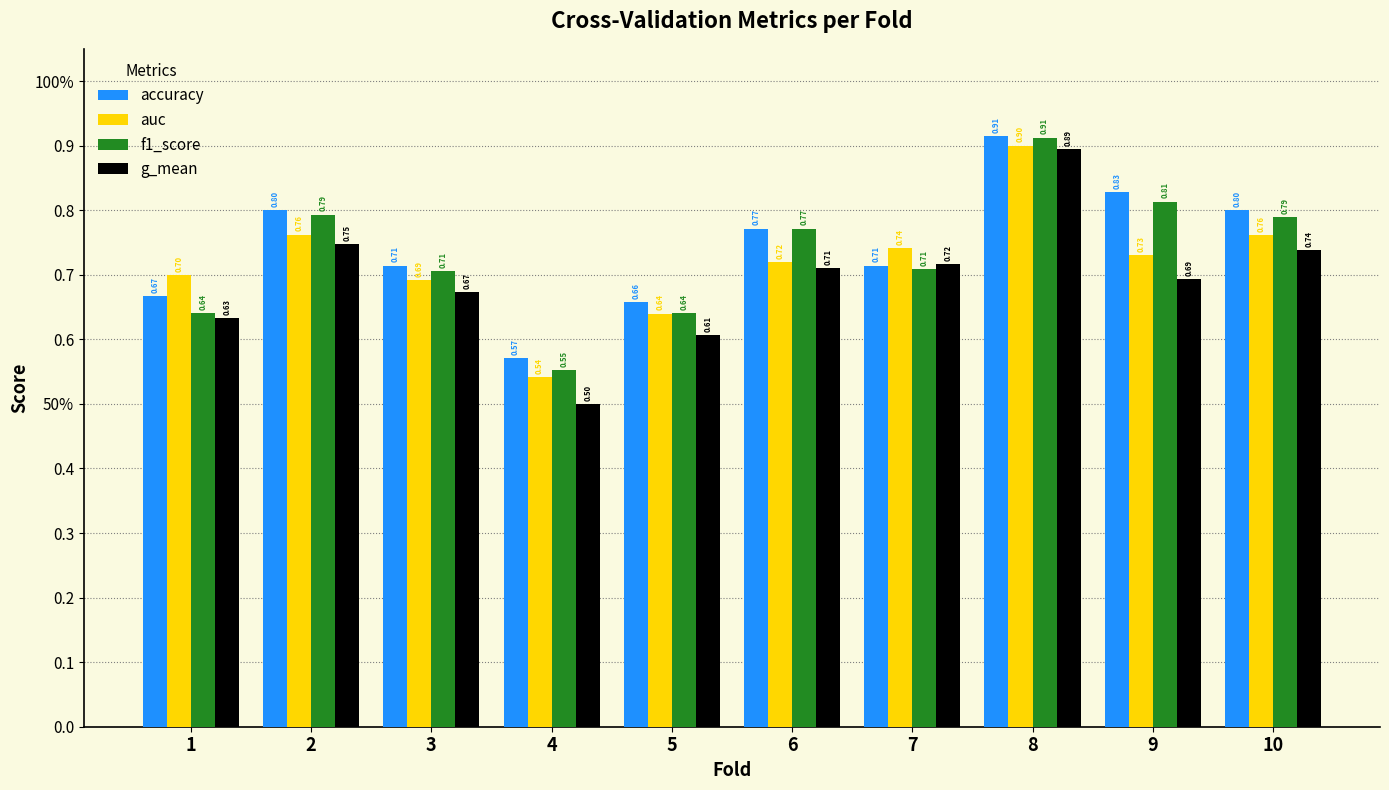

The auc series shows 0.5 at 4. True or false?

True